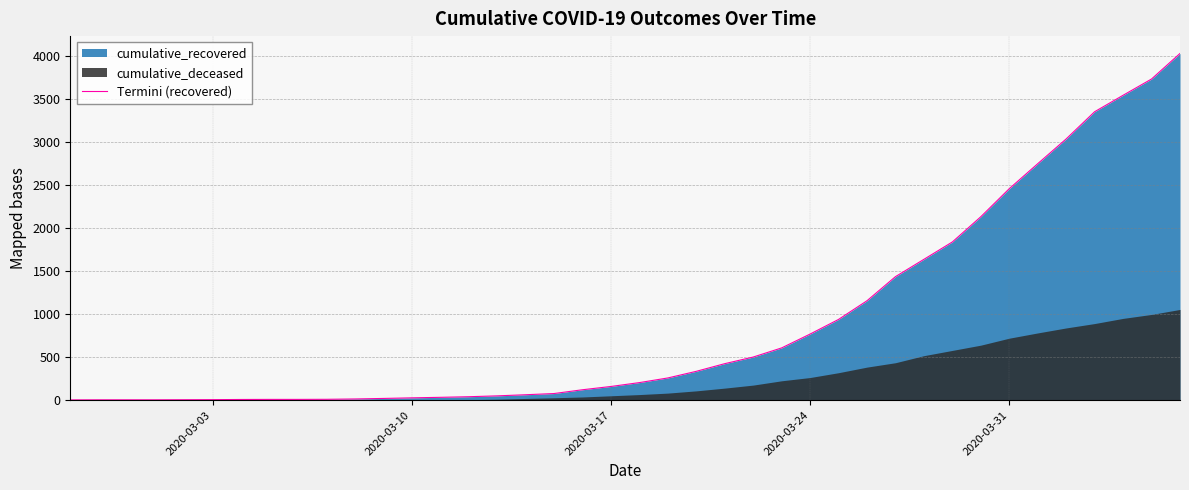

Read the value at 2020-03-24.

768